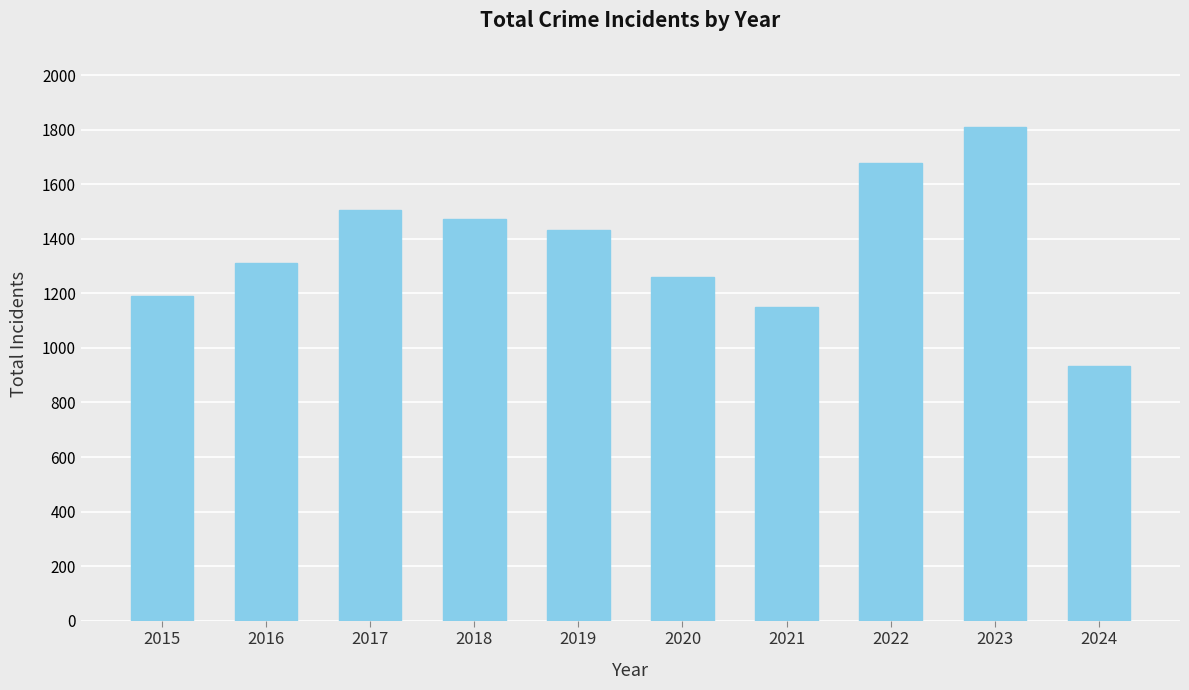

Reading right to left, transcribe all the data shown in this chart.

932	1809	1677	1149	1261	1433	1473	1506	1310	1190